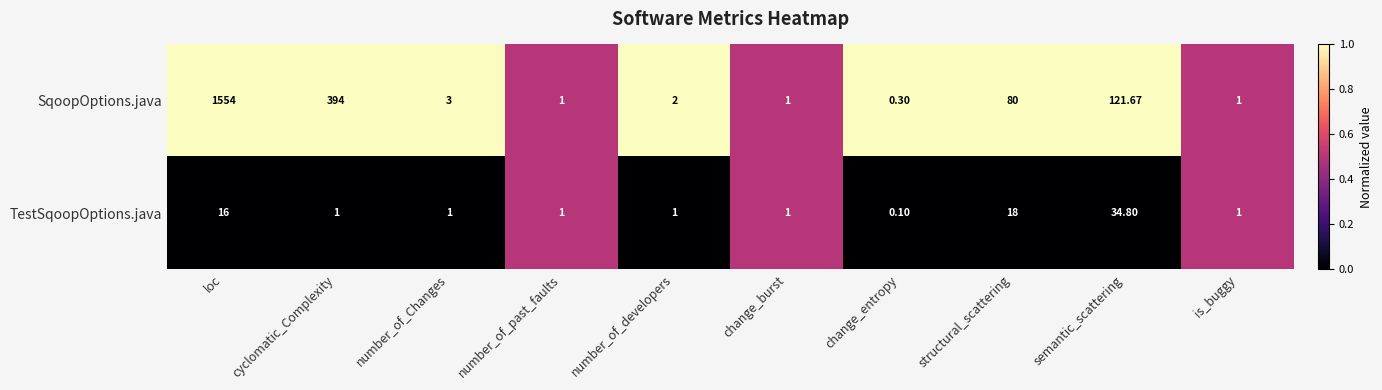

Where is TestSqoopOptions.java nearest to the value 17?

loc